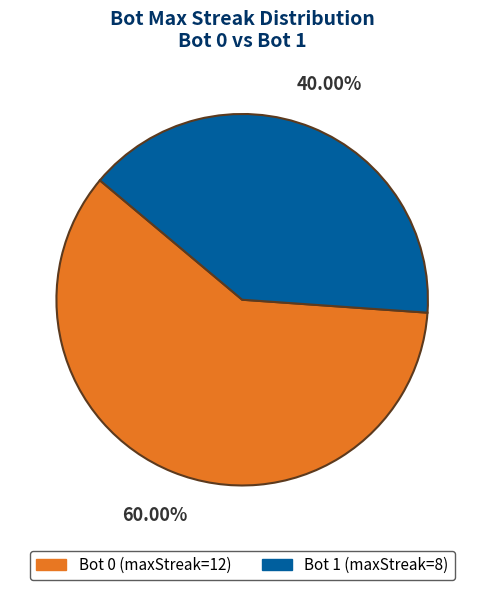

How many segments does this pie chart have?

2